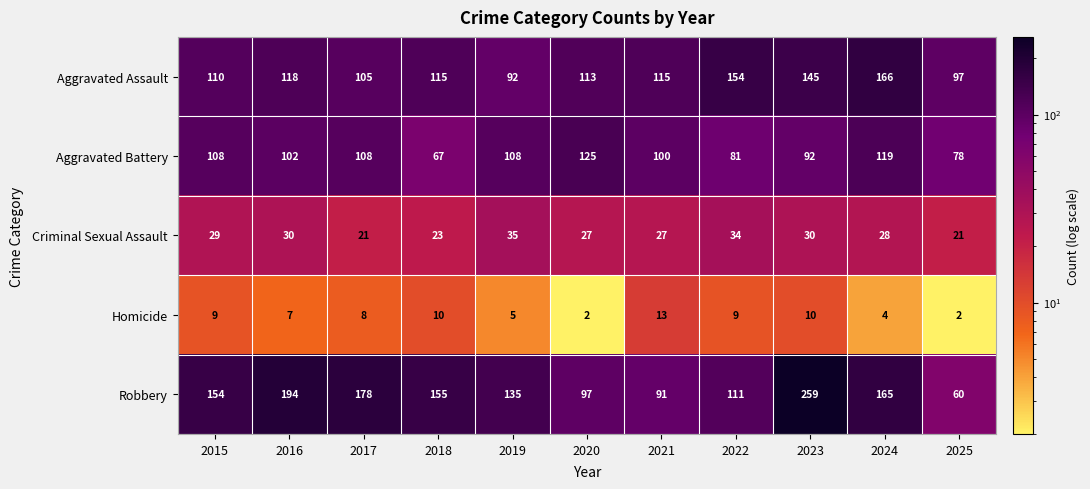

Read the Criminal Sexual Assault value at 2024, to the nearest 5.

30